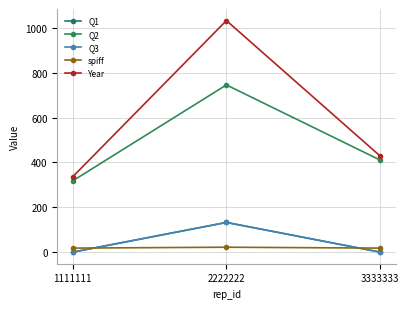

Which category has the lowest value in the Q3 series?

1111111